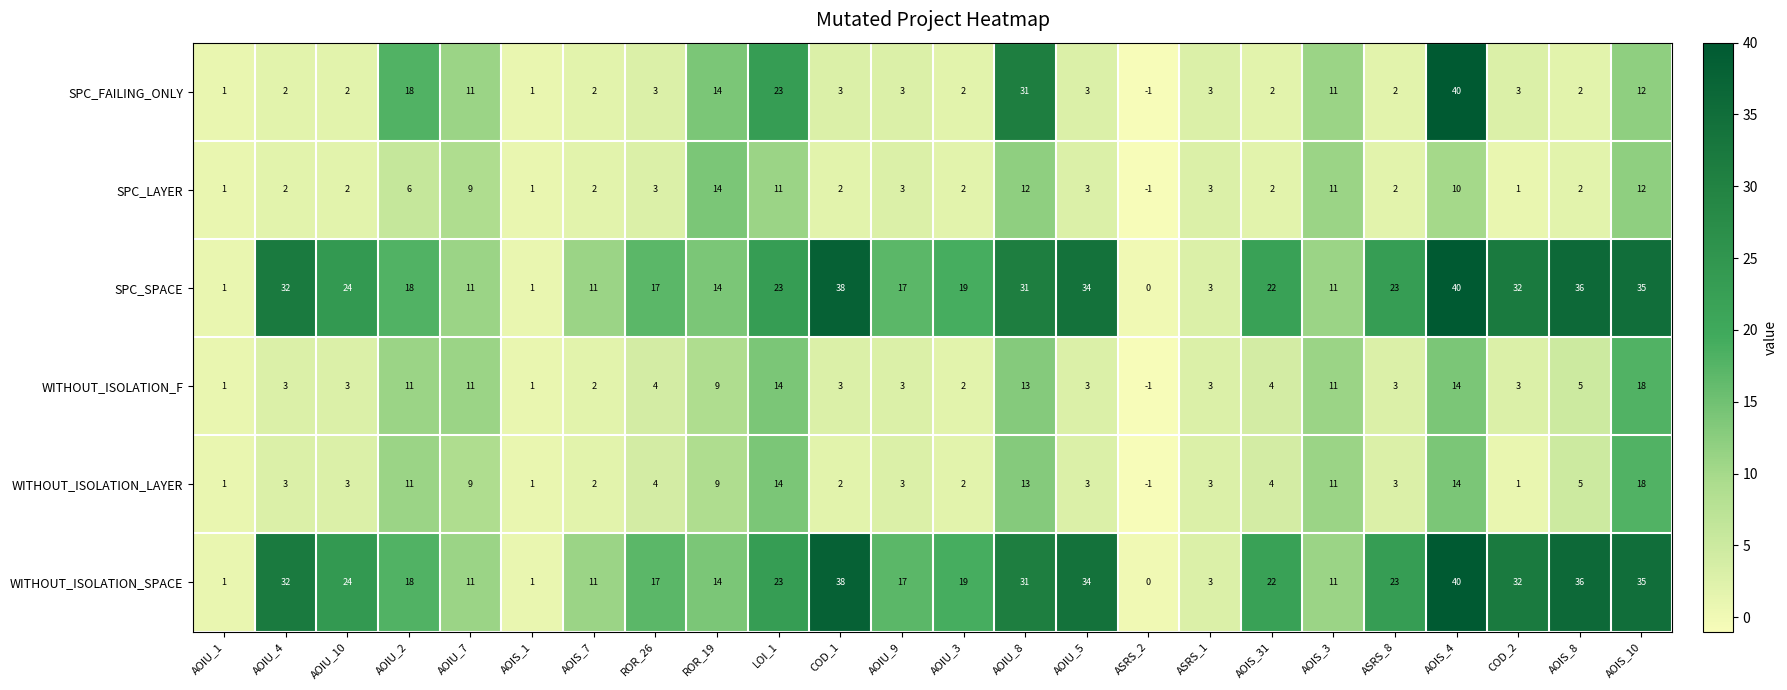

What is the greatest value displayed?

40